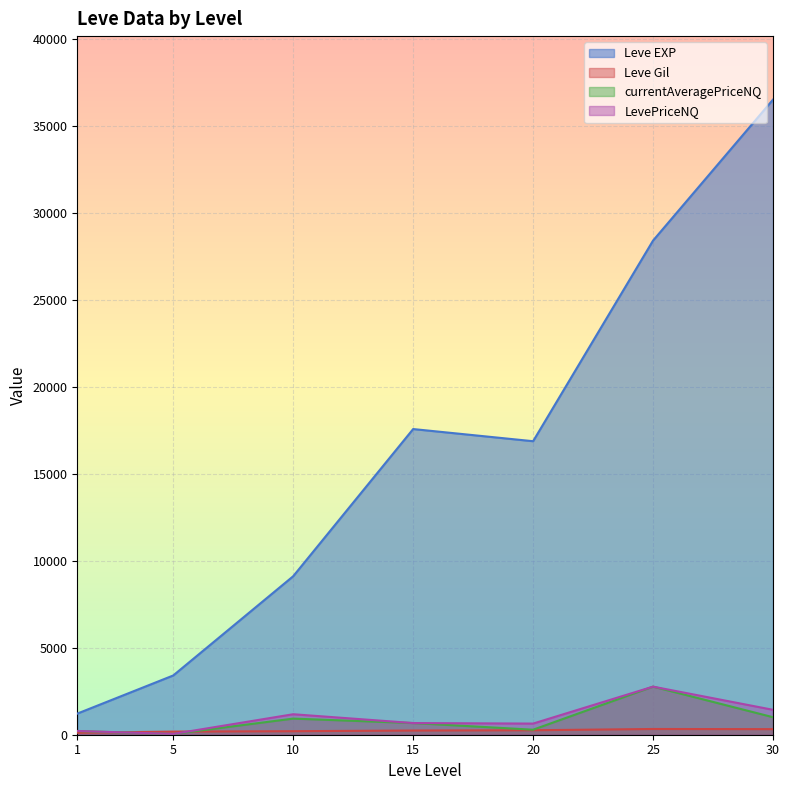

Rank the series by their maximum value, from highest to lowest.

Leve EXP, currentAveragePriceNQ, LevePriceNQ, Leve Gil